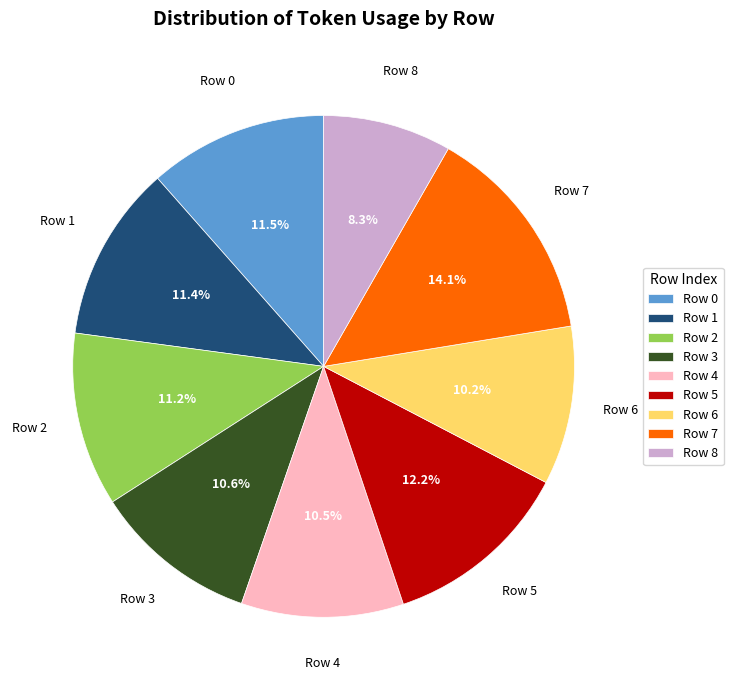

What percentage is NOT represented by Row 2?

88.8%